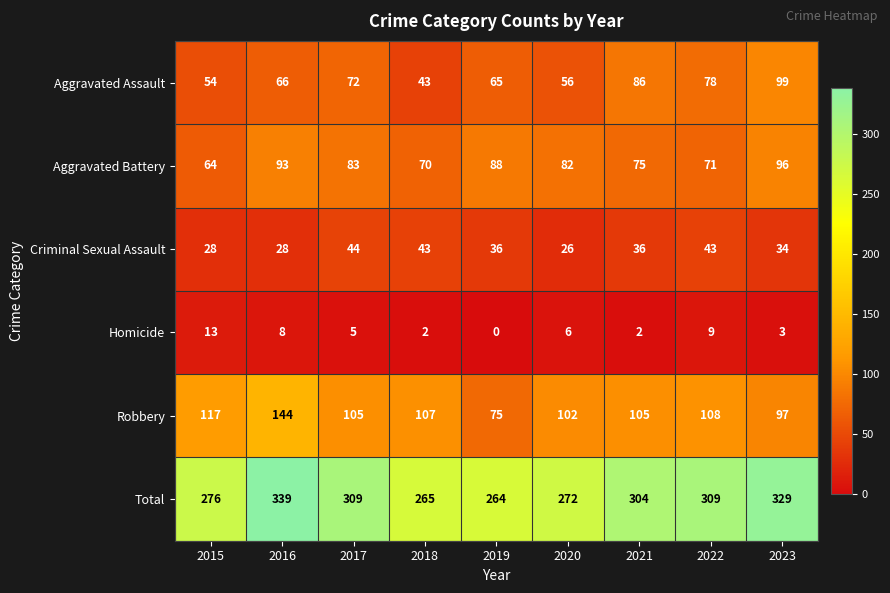

What is the sum of the Aggravated Assault values at 2019 and 2021?

151